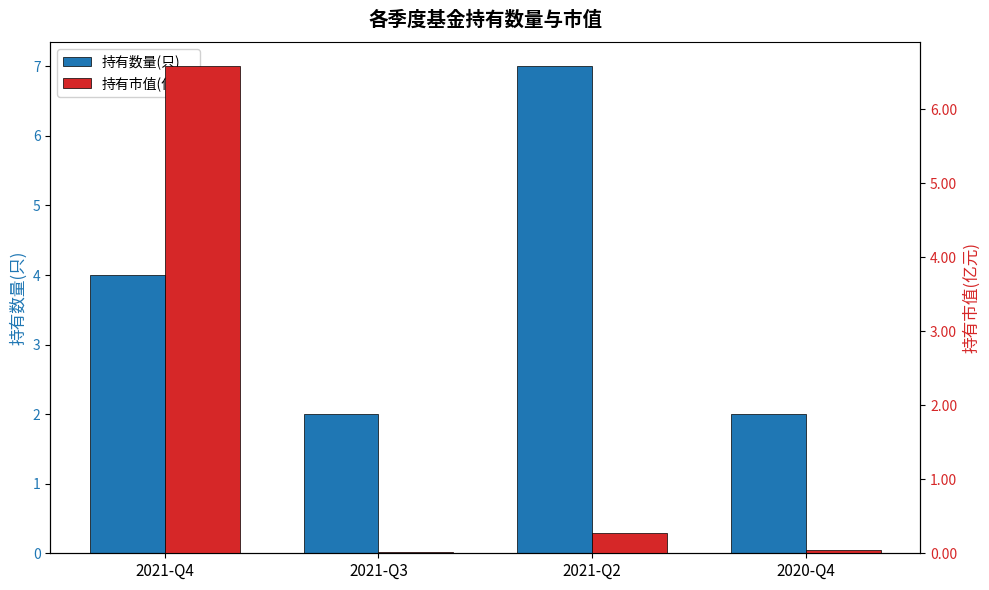

How many bars are there in each group?

2